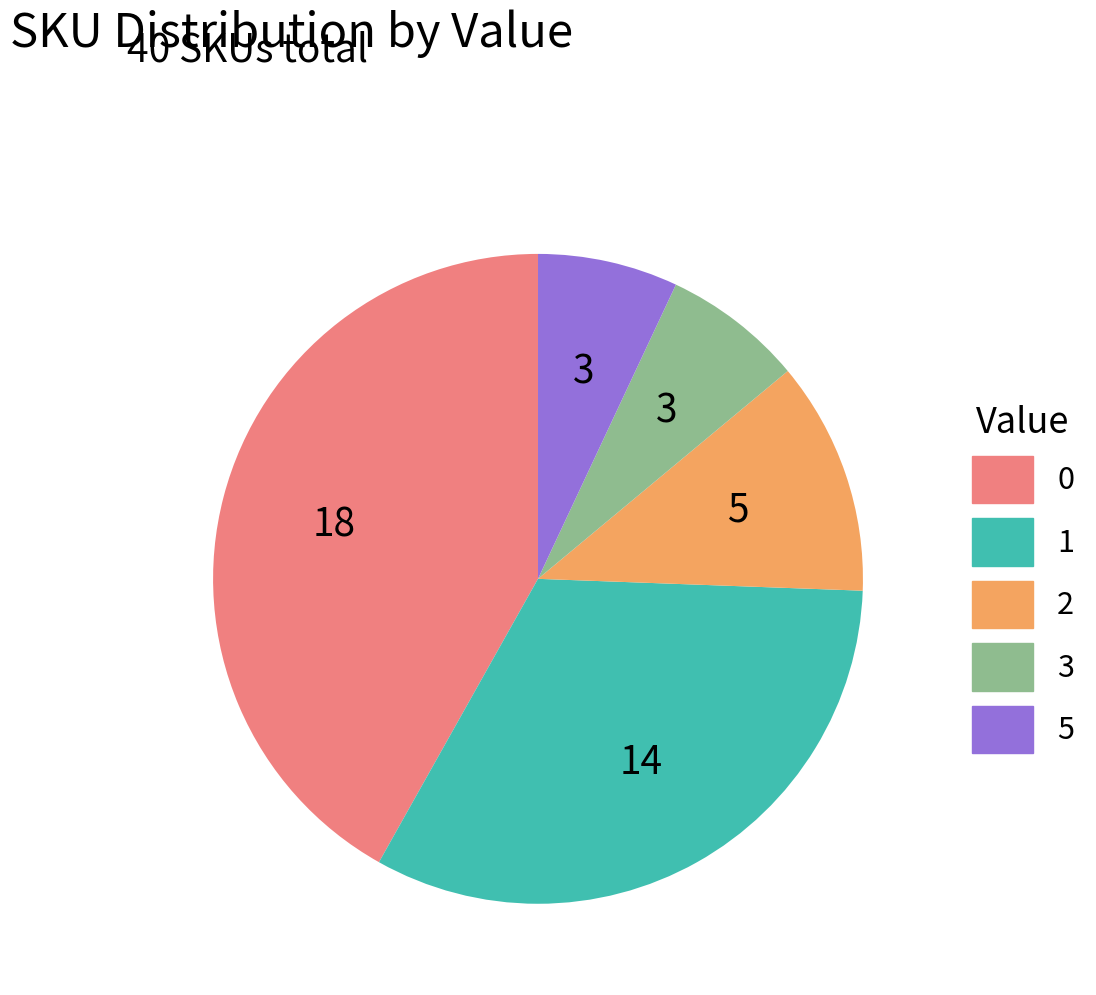

Do 1 and 0 together represent more than half of the pie?

Yes